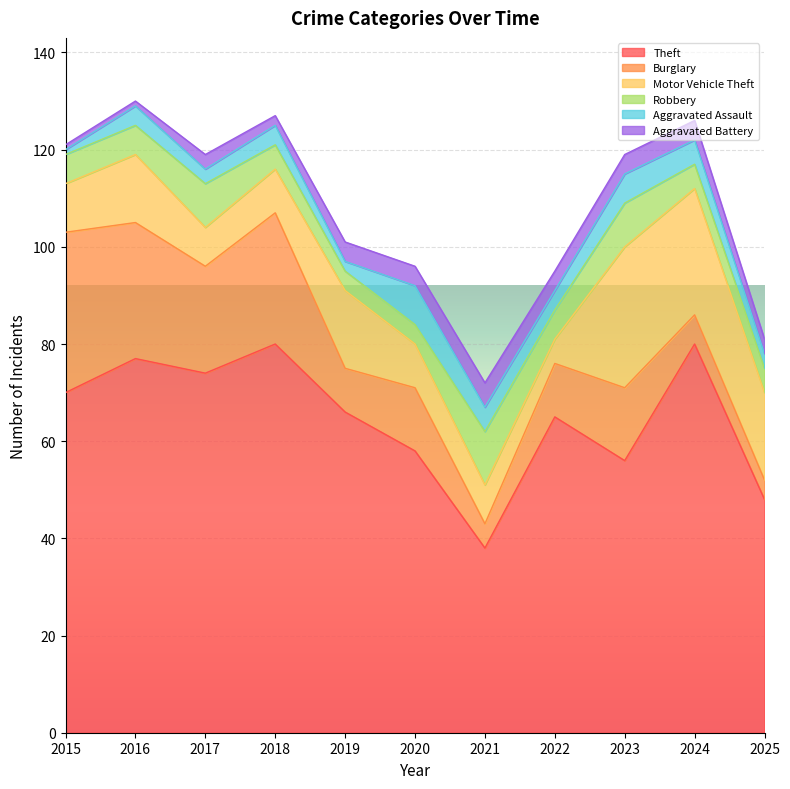

The Robbery series shows 5 at 2025. True or false?

True